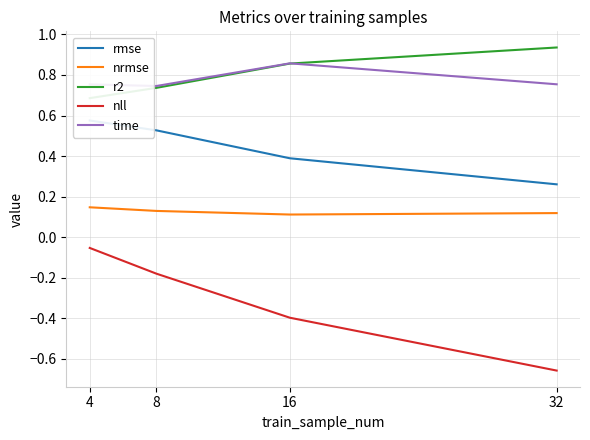

Reading left to right, list all the values displayed in this chart.

rmse: 0.6	0.5	0.4	0.3
nrmse: 0.1	0.1	0.1	0.1
r2: 0.7	0.7	0.9	0.9
nll: -0.1	-0.2	-0.4	-0.7
time: 0.8	0.7	0.9	0.8